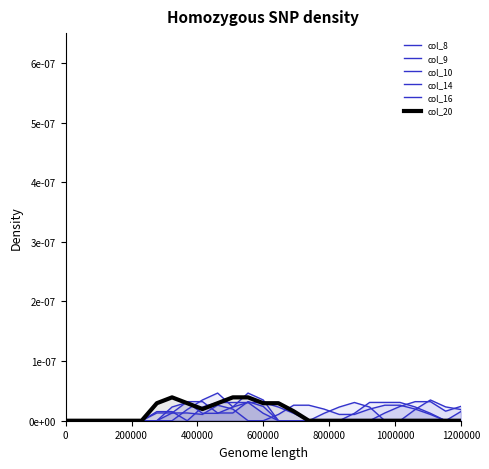

True or false: col_9 has more than 1 points higher than both neighbors.

False